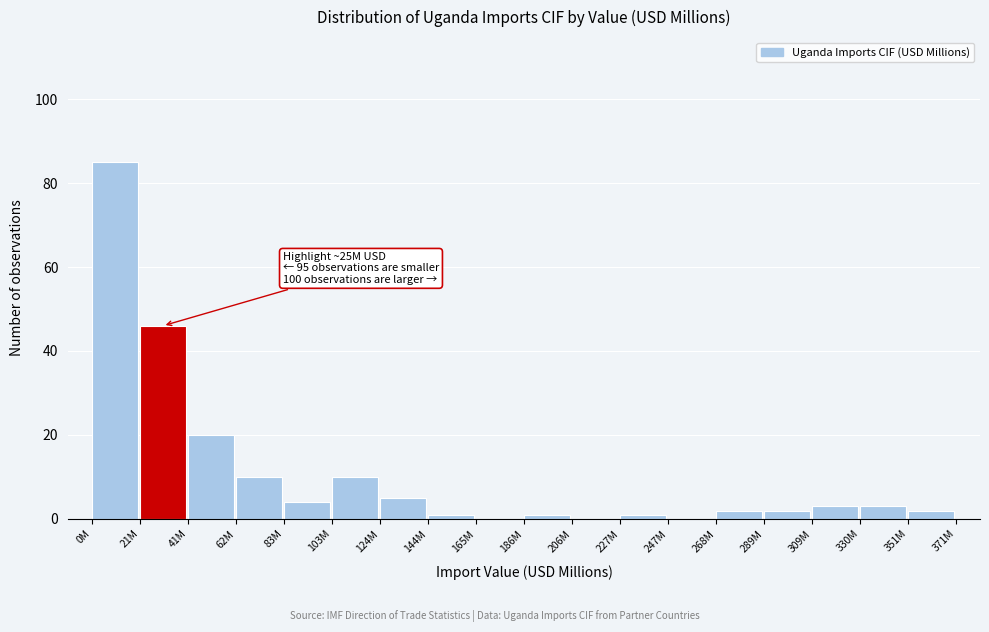

Reading left to right, transcribe all the data shown in this chart.

0M=85	21M=46	41M=20	62M=10	83M=4	103M=10	124M=5	144M=1	165M=0	186M=1	206M=0	227M=1	247M=0	268M=2	289M=2	309M=3	330M=3	351M=2